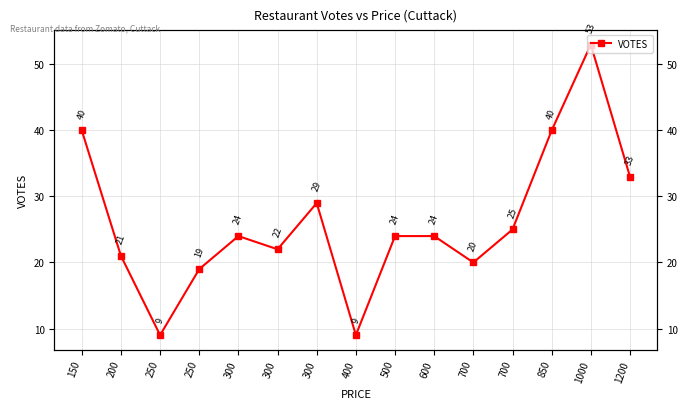

What is the maximum value shown in the chart?

53